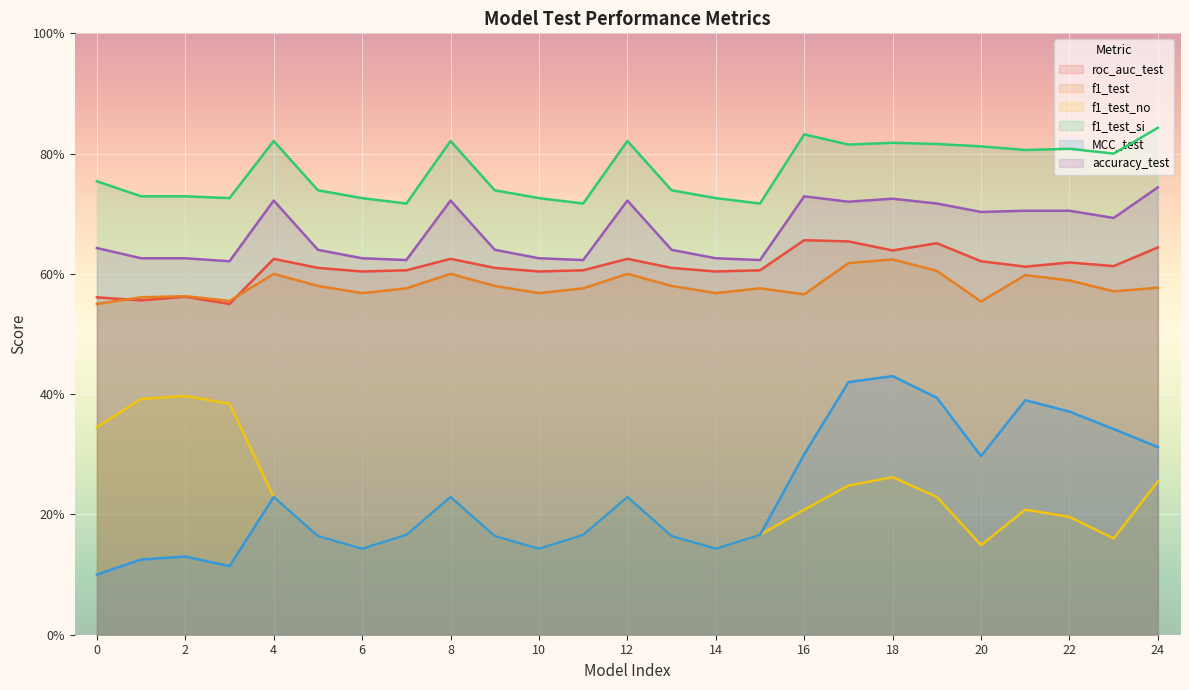

Reading left to right, what are all the values shown in this chart?

roc_auc_test: 0.6	0.6	0.6	0.6	0.6	0.6	0.6	0.6	0.6	0.6	0.6	0.6	0.6	0.6	0.6	0.6	0.7	0.7	0.6	0.7	0.6	0.6	0.6	0.6	0.6
f1_test: 0.6	0.6	0.6	0.6	0.6	0.6	0.6	0.6	0.6	0.6	0.6	0.6	0.6	0.6	0.6	0.6	0.6	0.6	0.6	0.6	0.6	0.6	0.6	0.6	0.6
f1_test_no: 0.3	0.4	0.4	0.4	0.2	0.2	0.1	0.2	0.2	0.2	0.1	0.2	0.2	0.2	0.1	0.2	0.2	0.2	0.3	0.2	0.1	0.2	0.2	0.2	0.3
f1_test_si: 0.8	0.7	0.7	0.7	0.8	0.7	0.7	0.7	0.8	0.7	0.7	0.7	0.8	0.7	0.7	0.7	0.8	0.8	0.8	0.8	0.8	0.8	0.8	0.8	0.8
MCC_test: 0.1	0.1	0.1	0.1	0.2	0.2	0.1	0.2	0.2	0.2	0.1	0.2	0.2	0.2	0.1	0.2	0.3	0.4	0.4	0.4	0.3	0.4	0.4	0.3	0.3
accuracy_test: 0.6	0.6	0.6	0.6	0.7	0.6	0.6	0.6	0.7	0.6	0.6	0.6	0.7	0.6	0.6	0.6	0.7	0.7	0.7	0.7	0.7	0.7	0.7	0.7	0.7